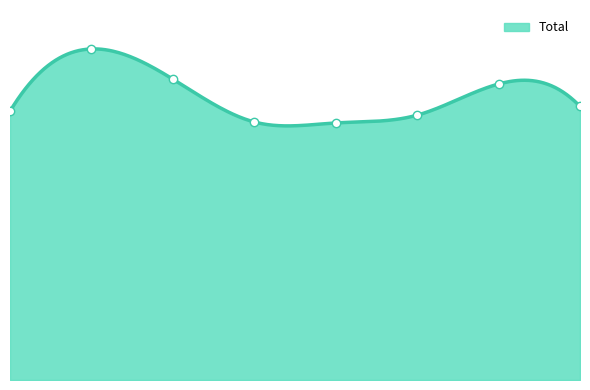

Rank the categories by value from lowest to highest.

2019, 2018, 2020, 2015, 2022, 2021, 2017, 2016